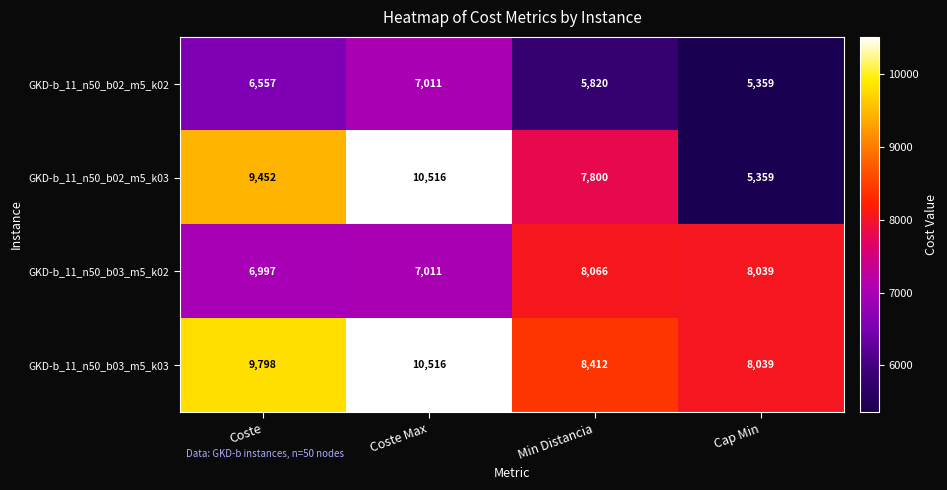

Is it true that GKD-b_11_n50_b02_m5_k02 equals 7011 at Coste Max?

True